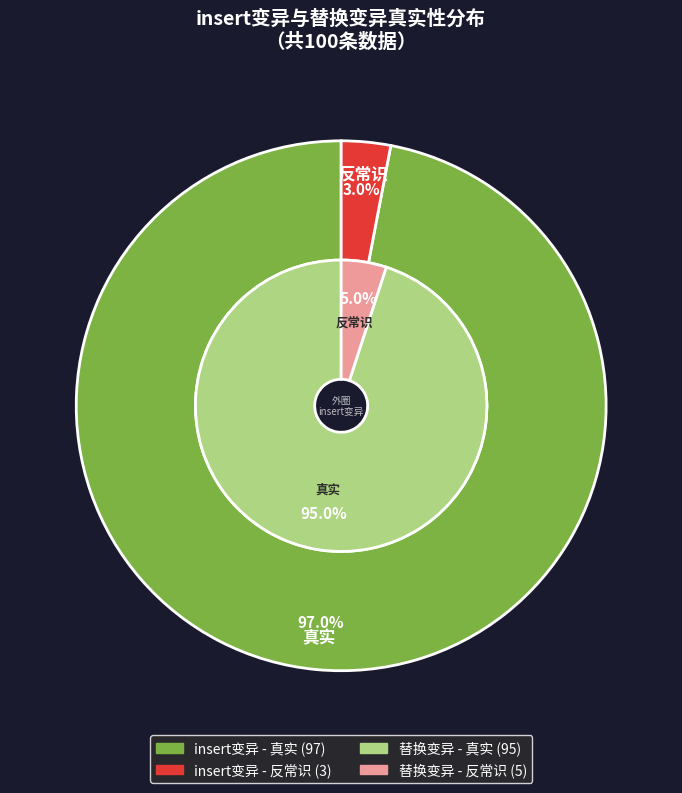

Is it true that 反常识 is 1% of the pie?

False